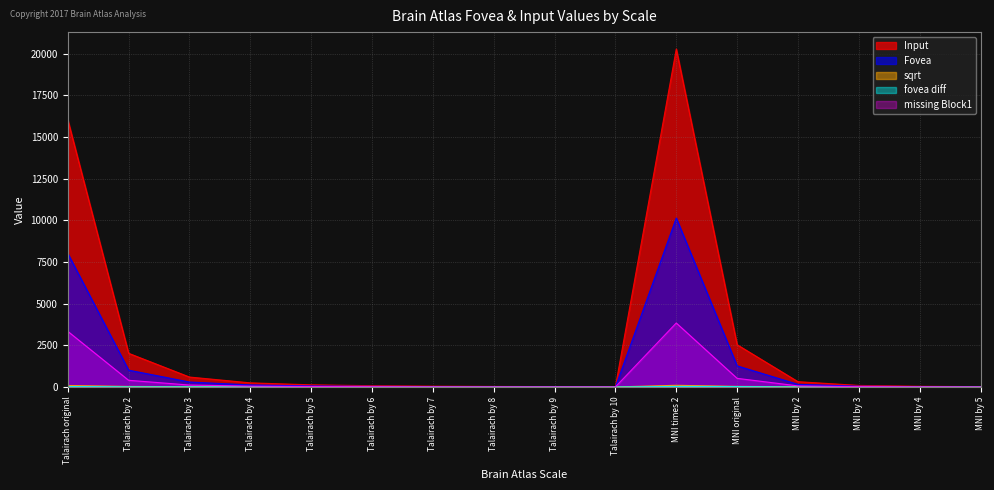

True or false: missing Block1 and Input intersect in this chart.

False